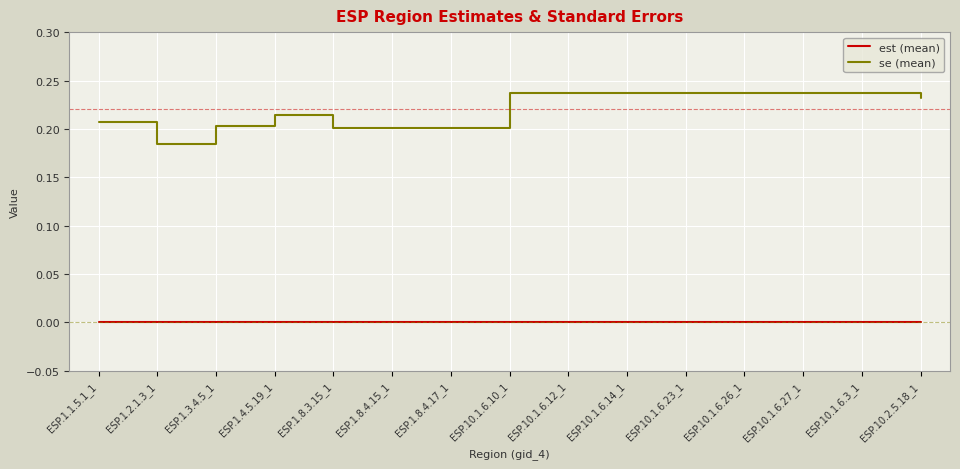

Which series has the largest total across all categories?

se (mean)